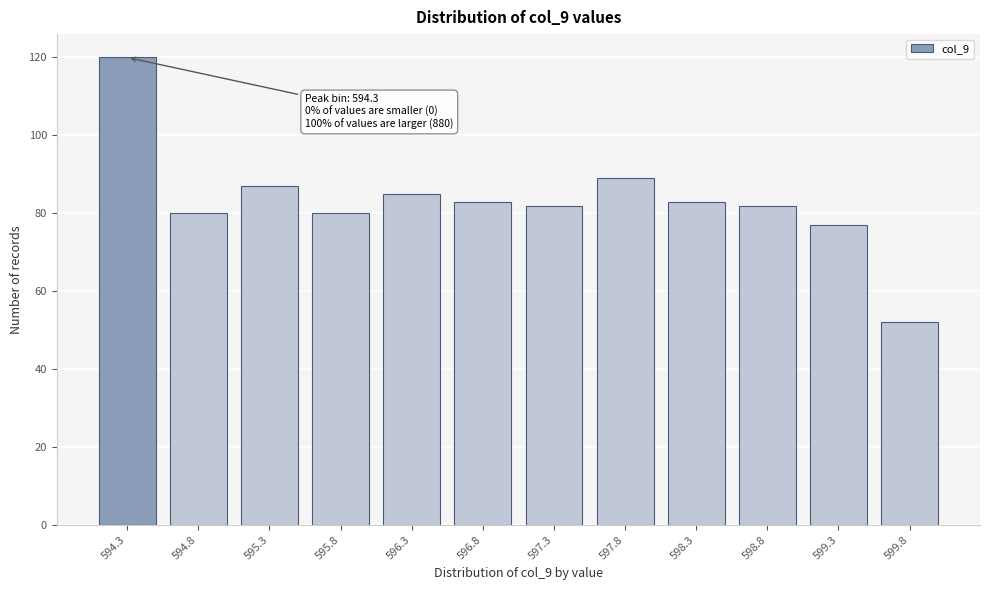

Reading left to right, transcribe all the data shown in this chart.

120	80	87	80	85	83	82	89	83	82	77	52